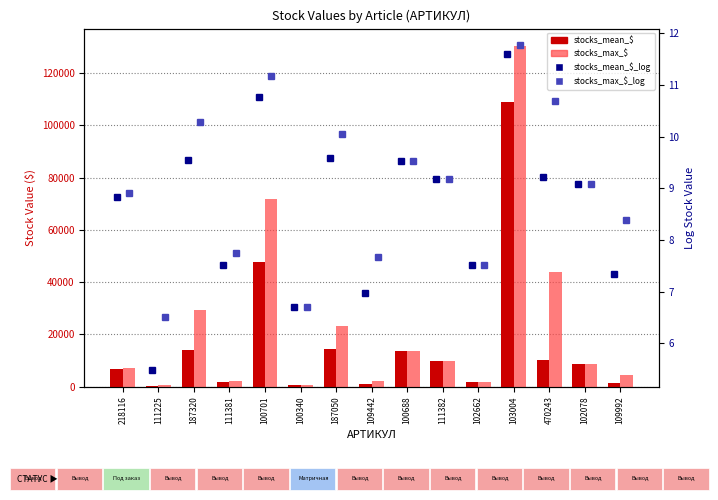

The stocks_max_$ series shows 664.0 at 111225. True or false?

True